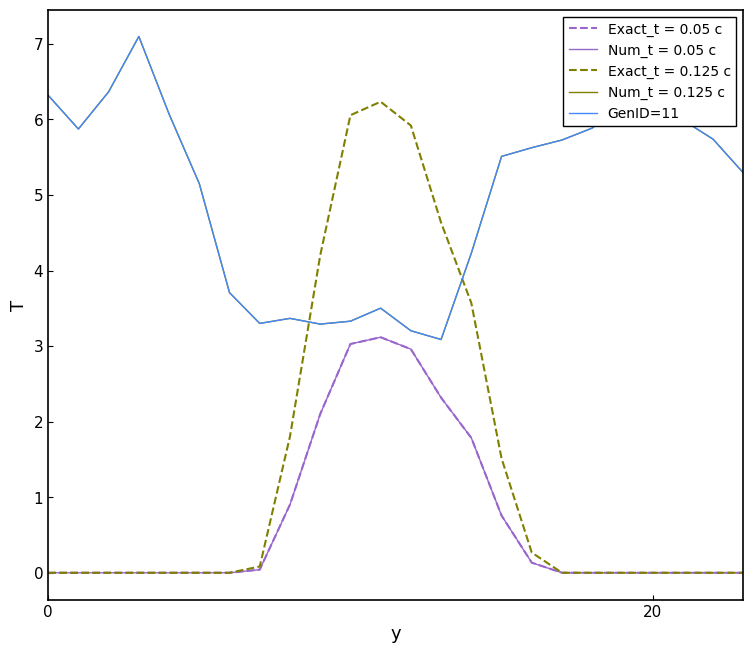

Does the chart display data point markers on the line(s)?

No